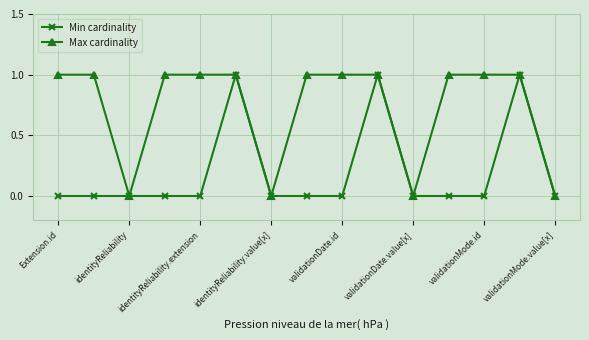

What is the sum of all Max cardinality values?

11